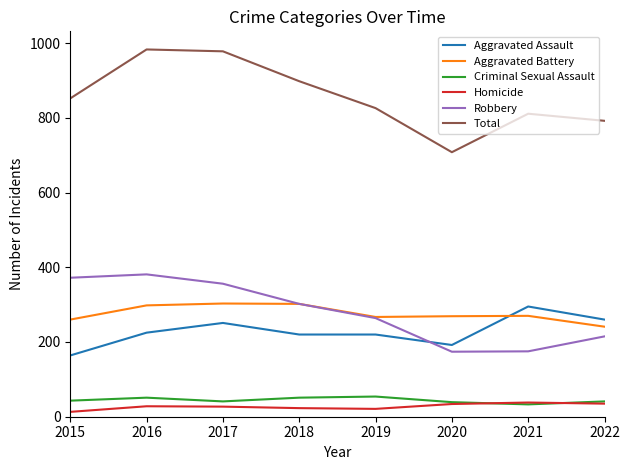

What is the difference between the Aggravated Assault values at 2017 and 2019?

31